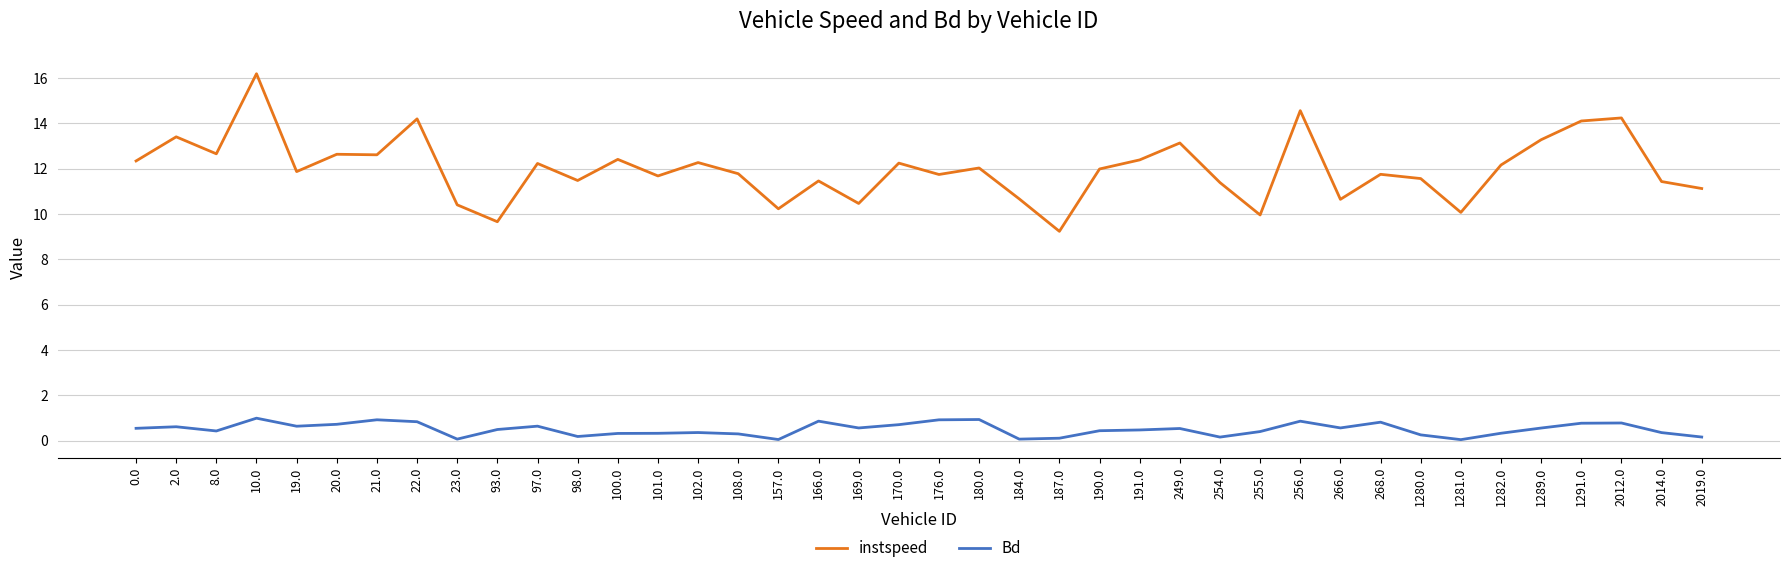

Which series has the largest total across all categories?

instspeed